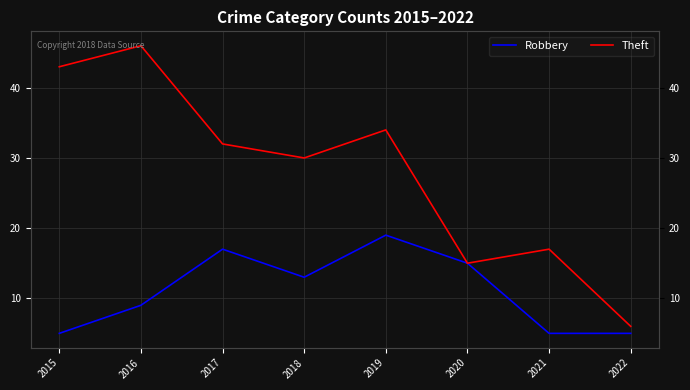

Which series has the largest range (max minus min)?

Theft